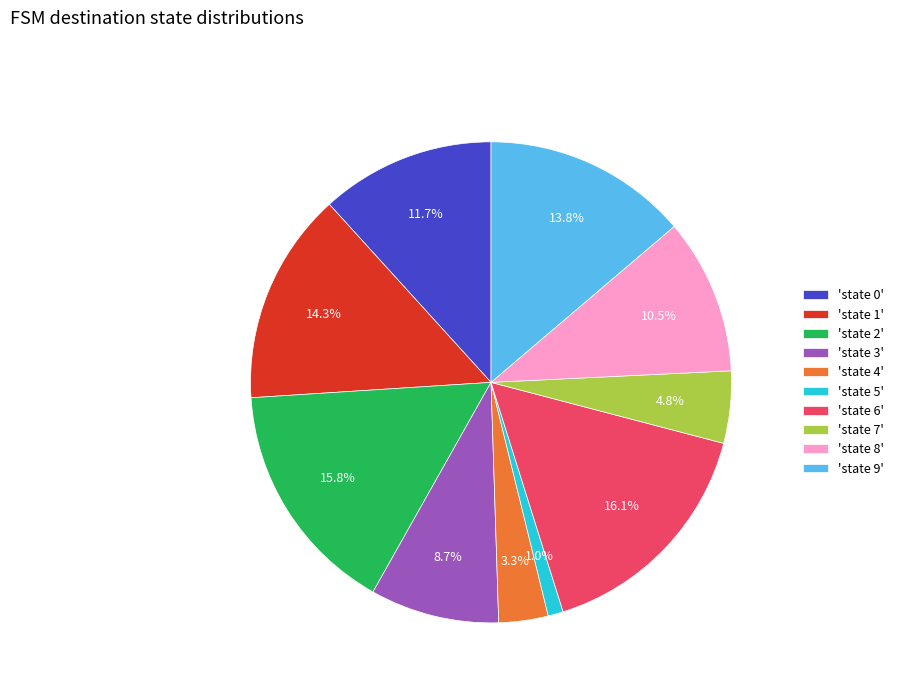

Which category has the smallest portion of the pie?

'state 5'